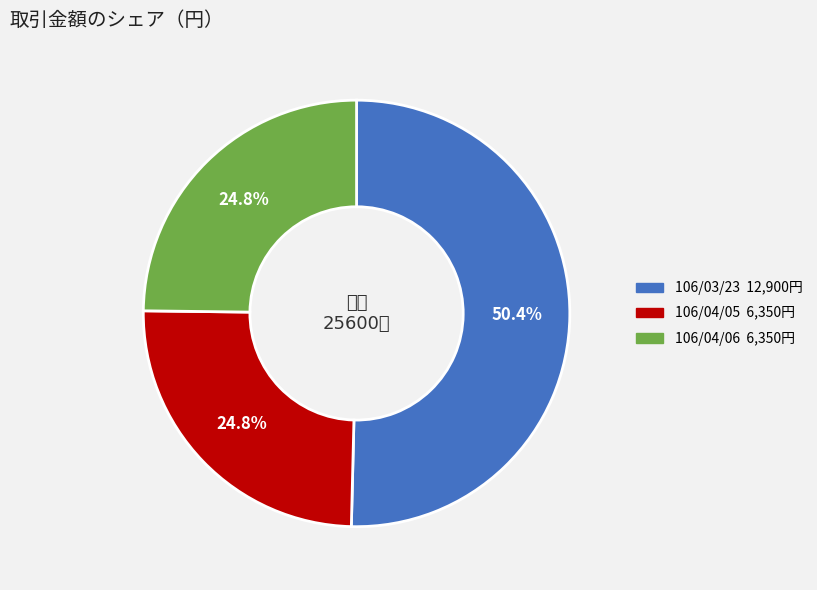

What percentage is NOT represented by 106/04/06?

75.2%